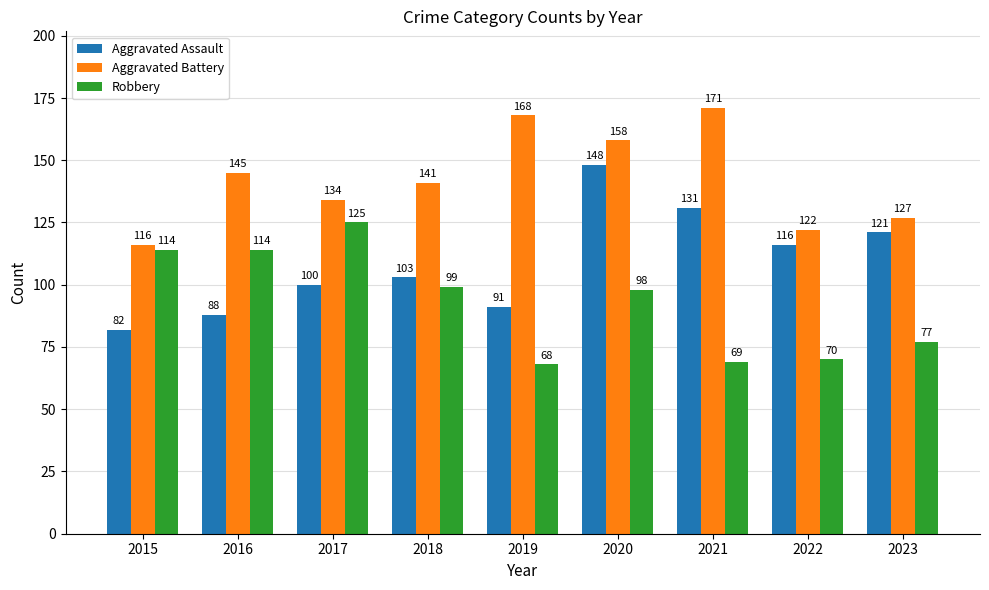

At how many categories does at least one series exceed 153?

3